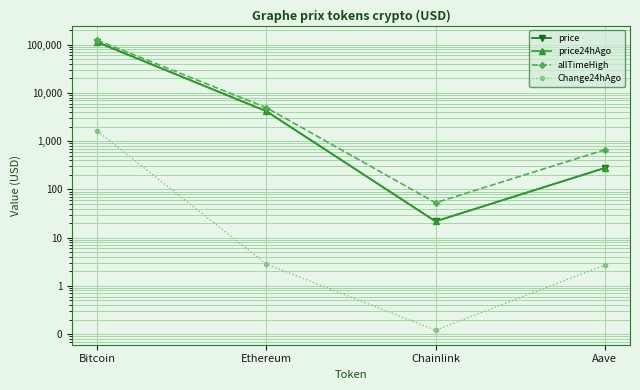

At which category does the chart reach its minimum across all series?

Chainlink